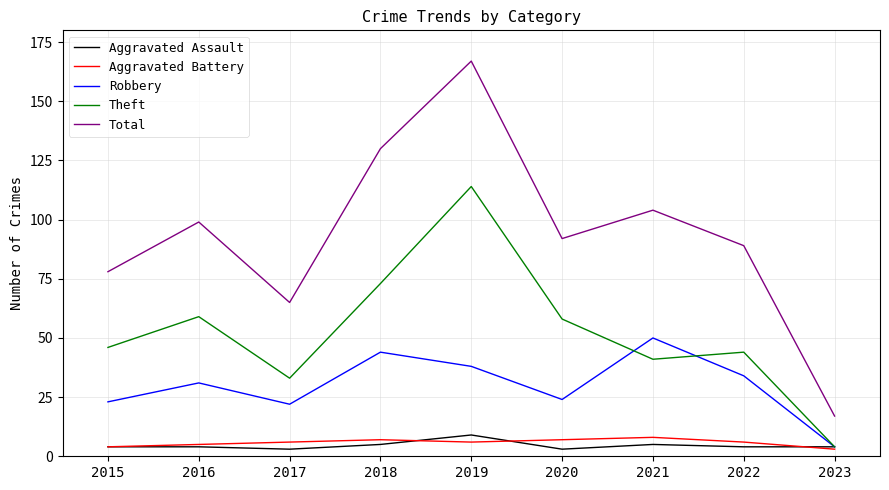

True or false: Robbery and Total intersect in this chart.

False